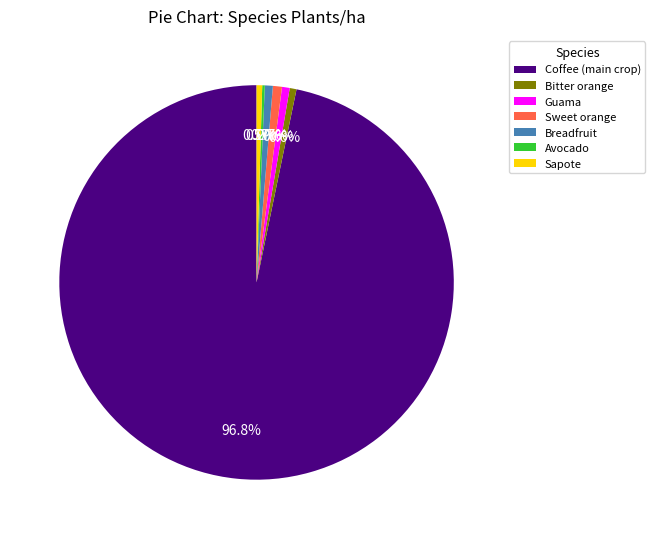

What is the largest slice in the pie chart?

Coffee (main crop)